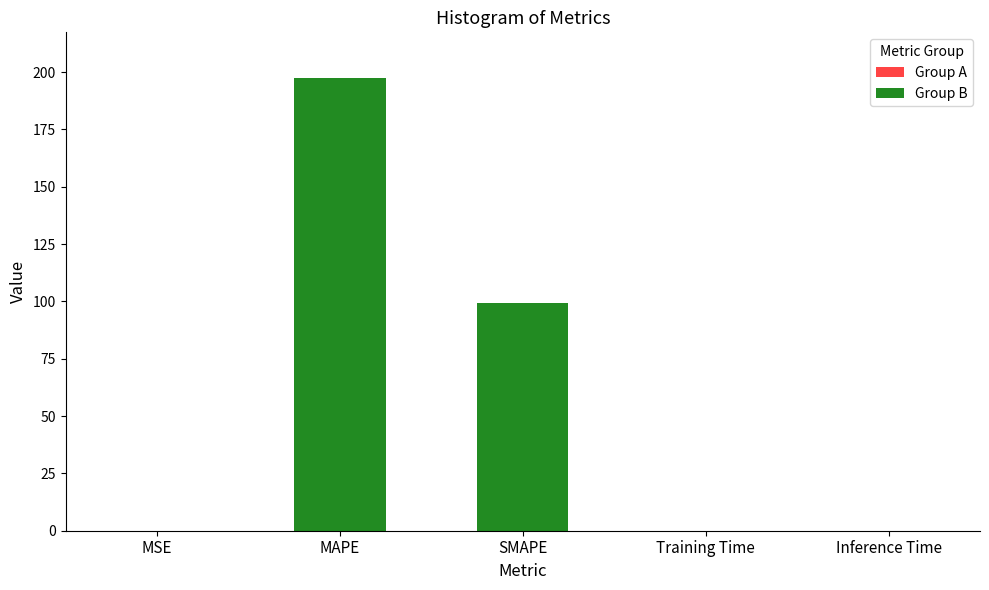

List the labels in order of value, largest first.

MAPE, SMAPE, MSE, Training Time, Inference Time